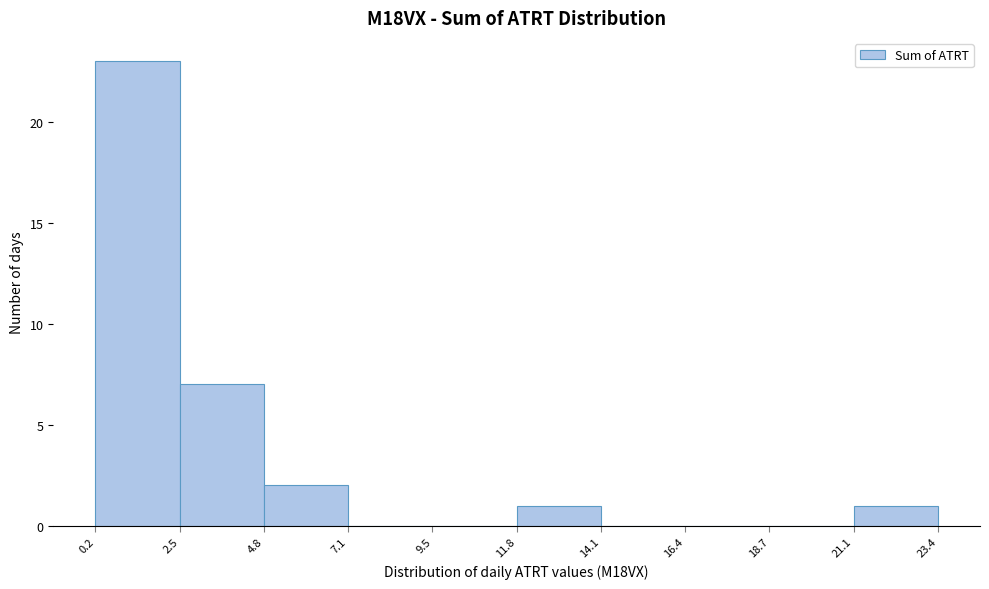

Which range on the x-axis has the tallest bar?

0.2 to 2.5